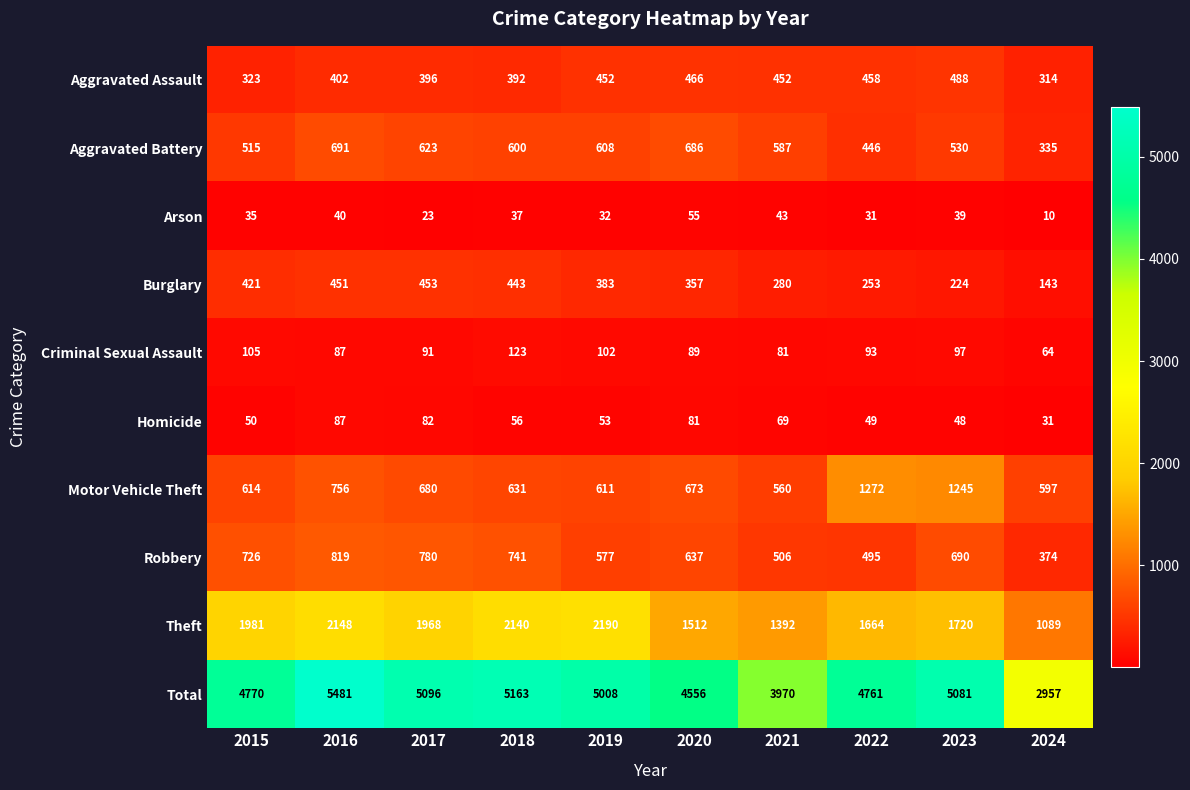

Rank the series at 2020 from highest to lowest value.

Total, Theft, Aggravated Battery, Motor Vehicle Theft, Robbery, Aggravated Assault, Burglary, Criminal Sexual Assault, Homicide, Arson